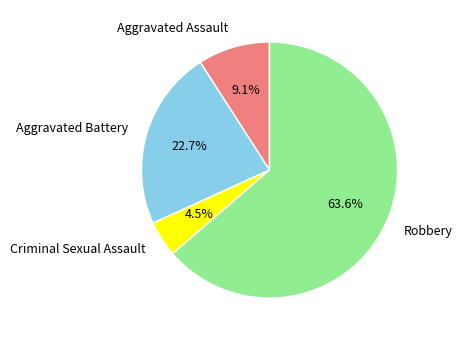

What is the largest slice in the pie chart?

Robbery